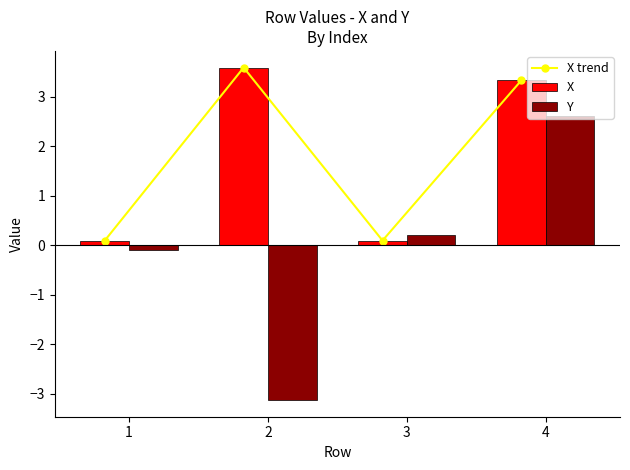

Does the chart contain any negative values?

Yes